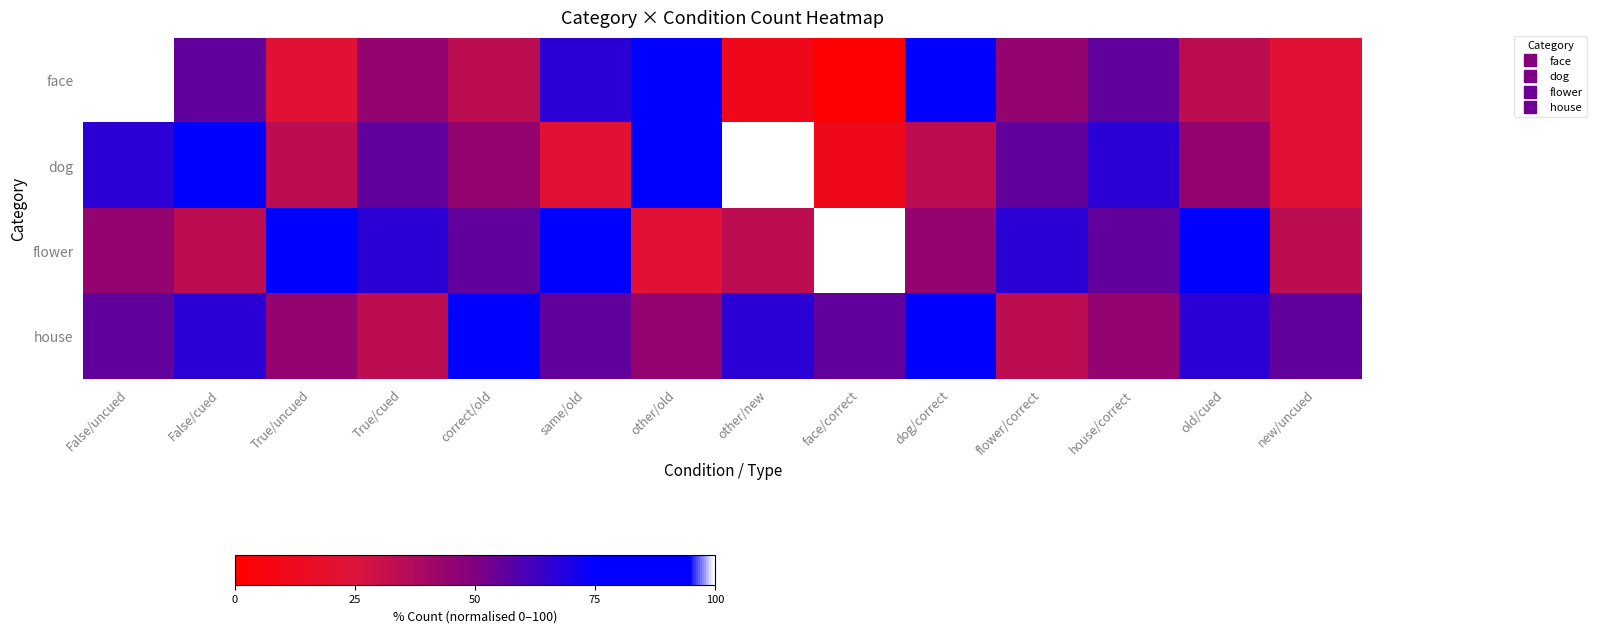

List the series in order of their peak value, highest first.

face, dog, flower, house